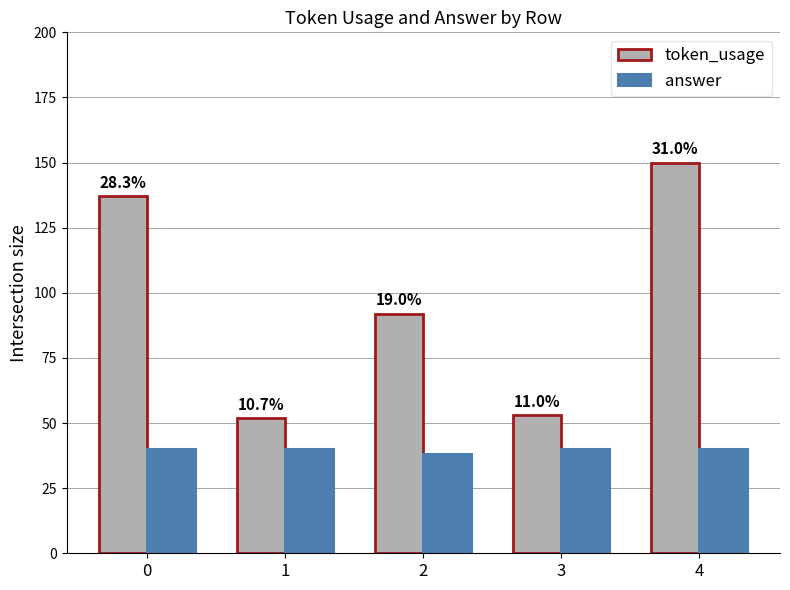

At which category is the sum across all series the highest?

4